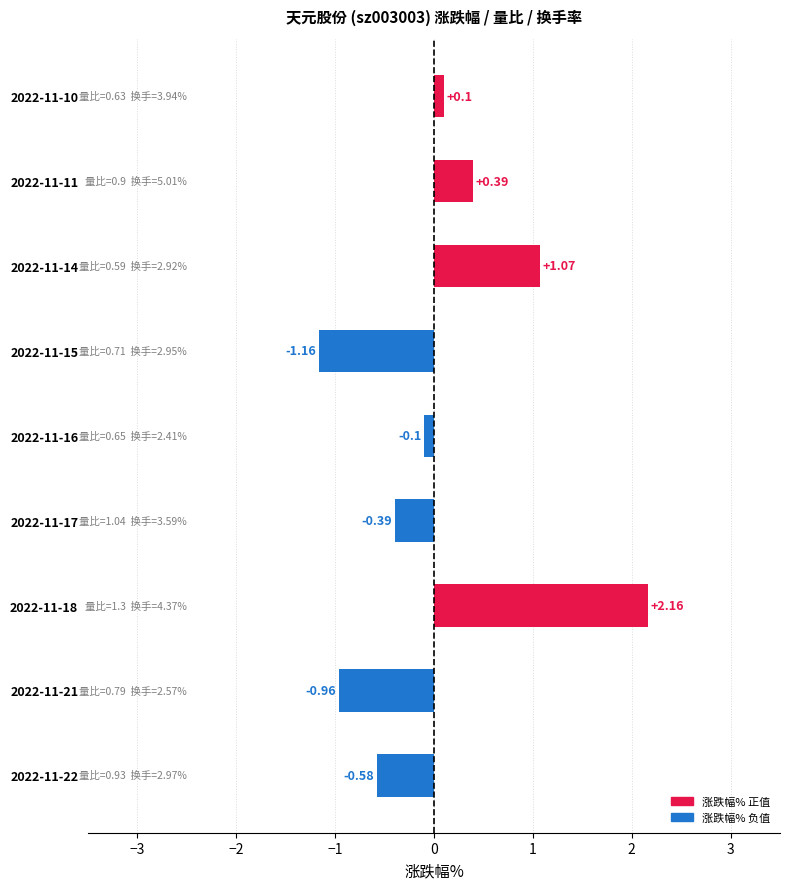

How many values are above zero?

4